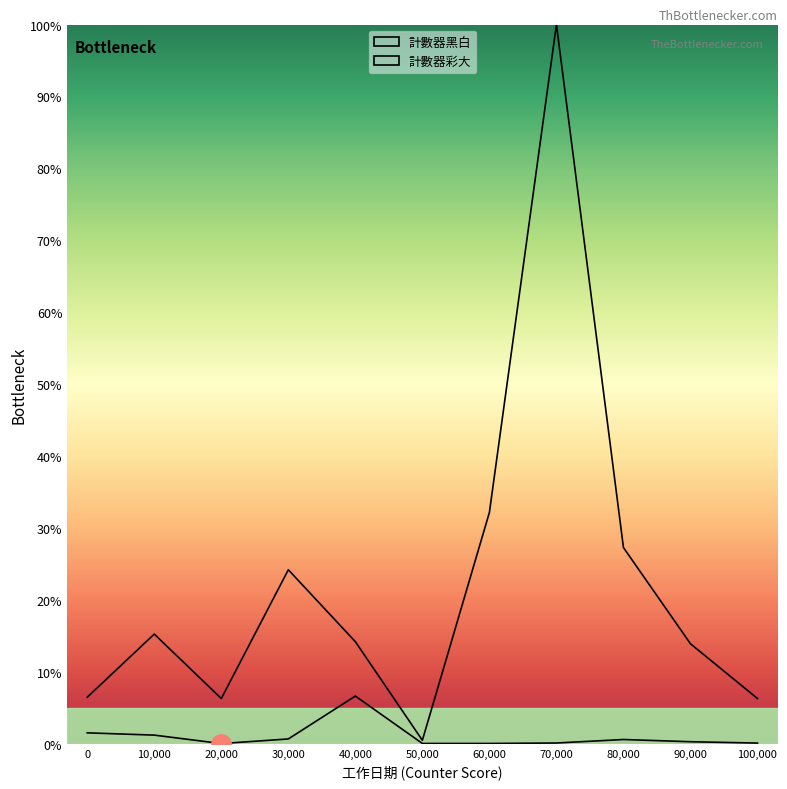

What is the value of the 計數器黑白 point at the 6th from the left?

0.5